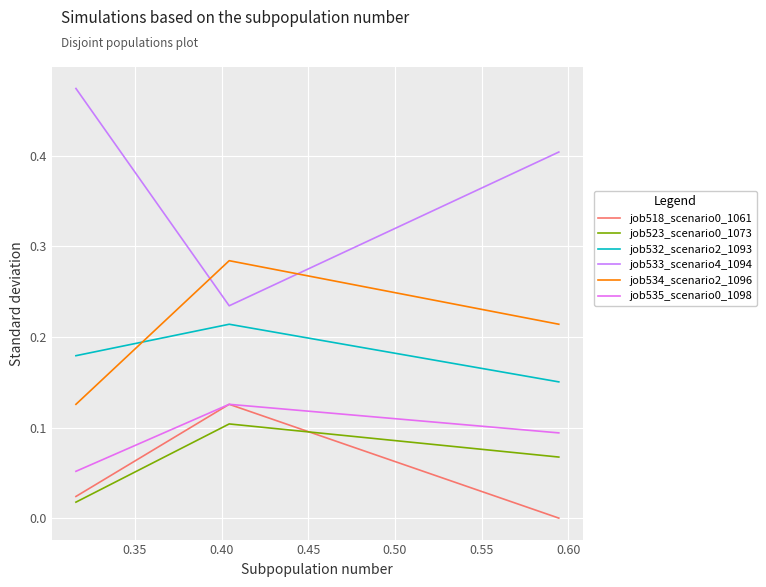

Is this an area chart (filled region under the line)?

No